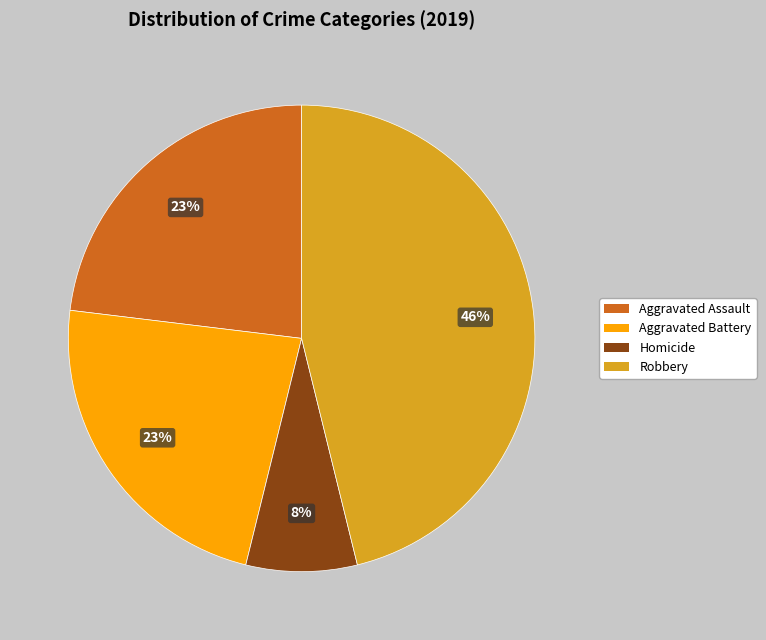

Is there a majority slice in this chart?

No